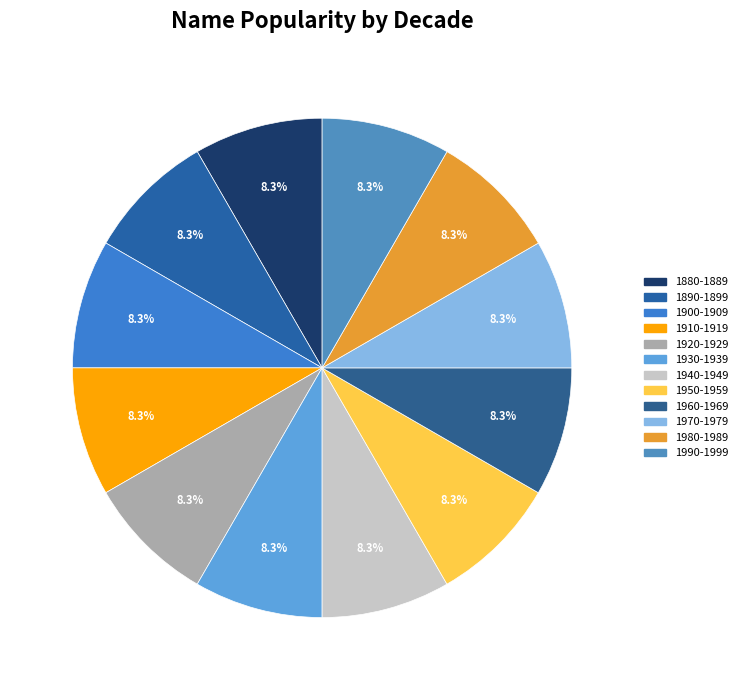

Is there a majority slice in this chart?

No